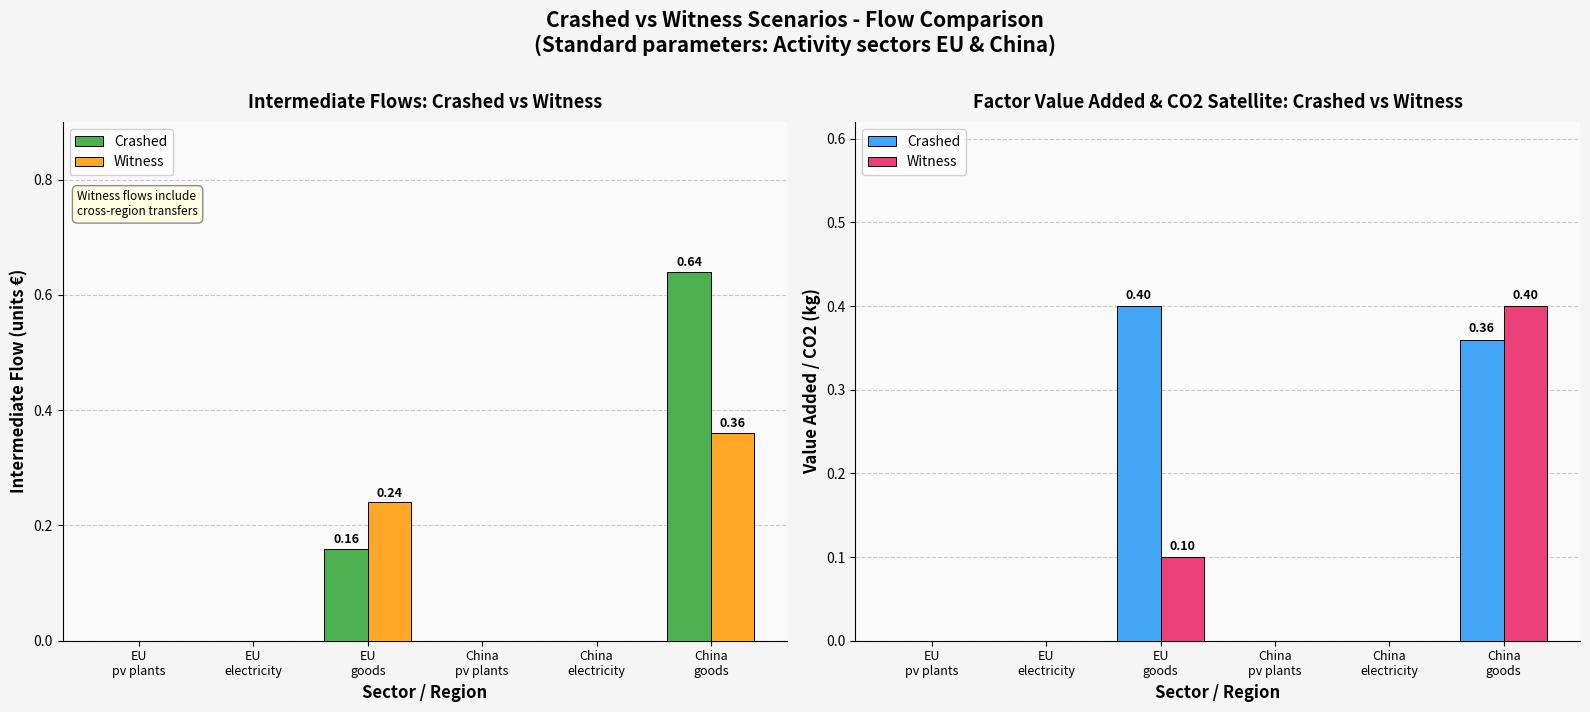

What is the average value of the Crashed series?

0.1